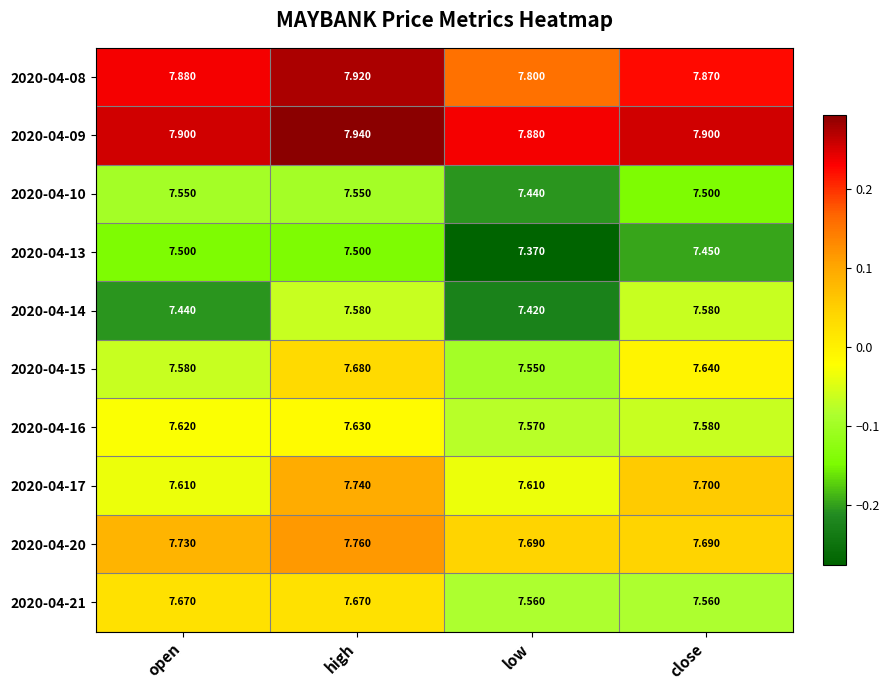

Is the value of 2020-04-13 at high greater than the value of 2020-04-15 at low?

No